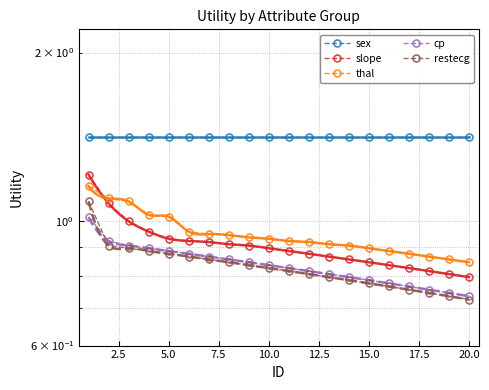

What are all the series names shown in the legend?

sex, slope, thal, cp, restecg